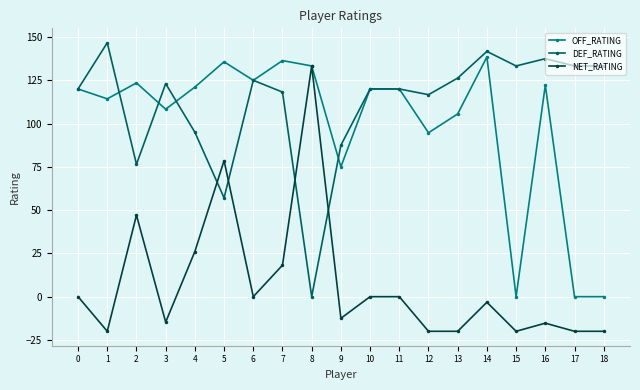

Which series has the widest spread of values?

NET_RATING